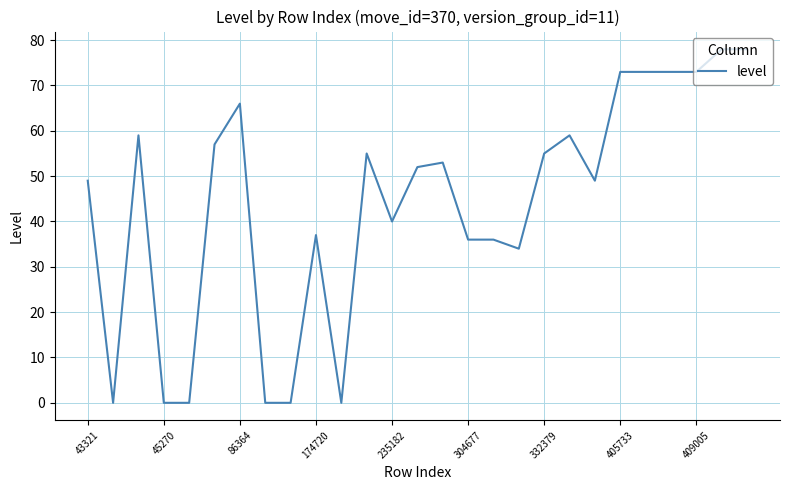

What is the maximum value shown in the chart?

78